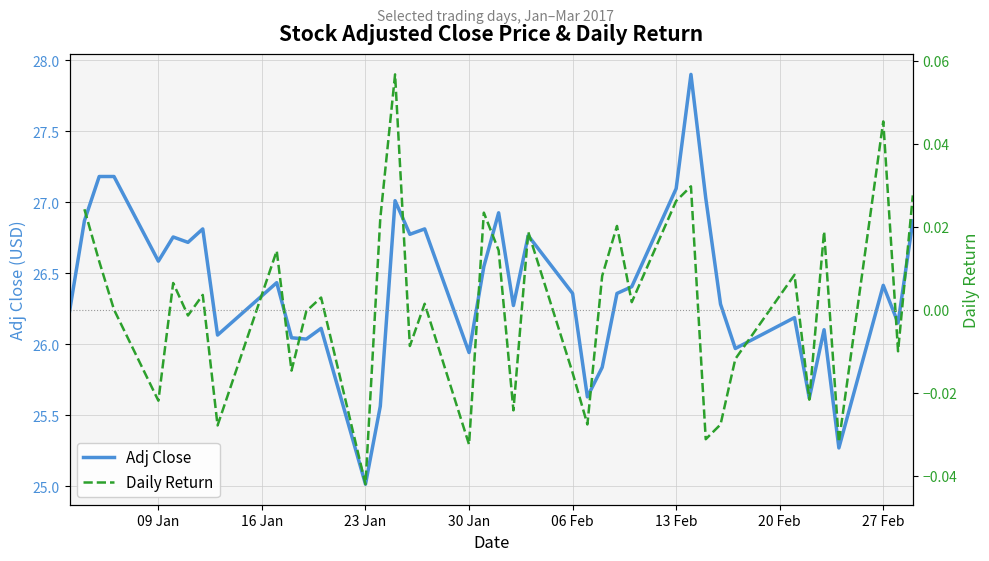

True or false: Adj Close and Daily Return cross at least once.

False